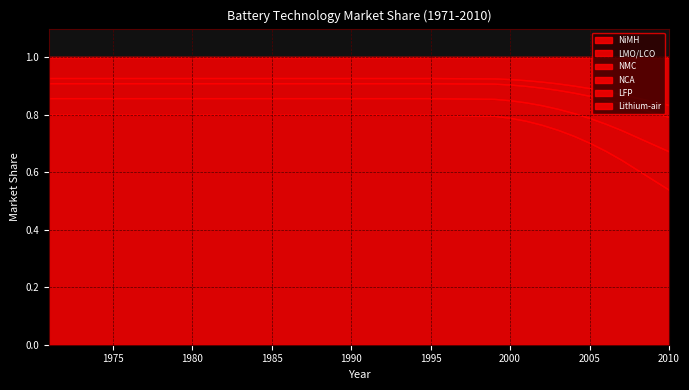

At how many categories does at least one series exceed 0?

18